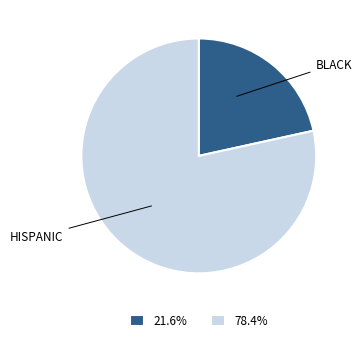

What is the ratio of the value at 78.4% to the value at 21.6%?

3.6